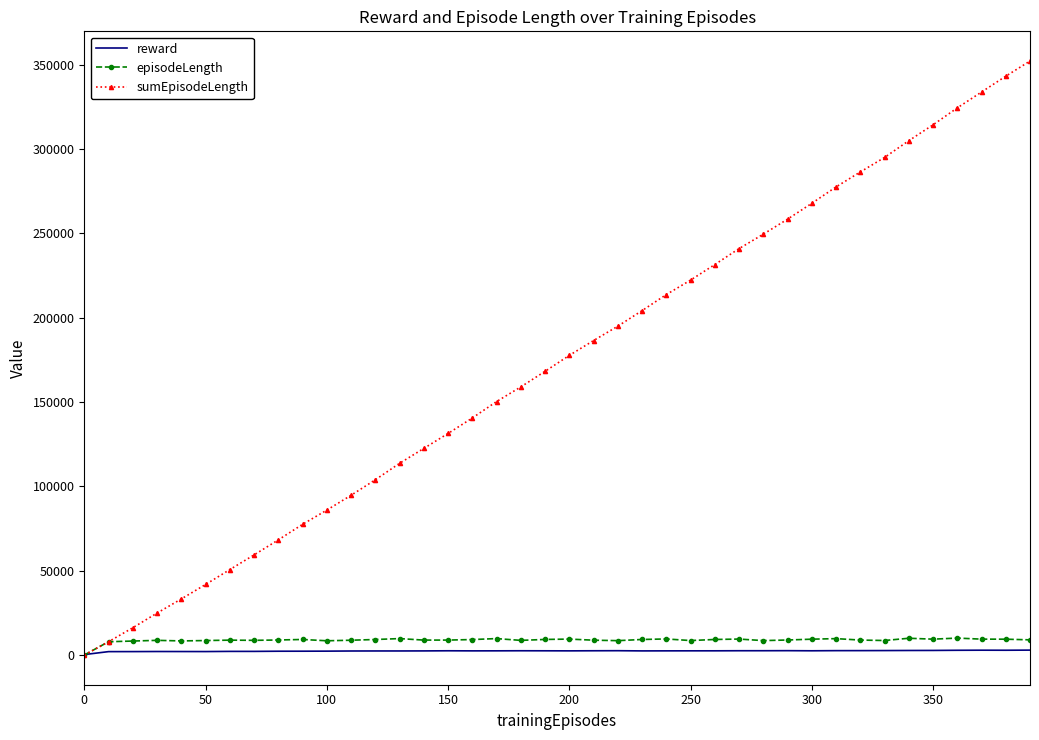

What is the average value of the reward series?

2402.0